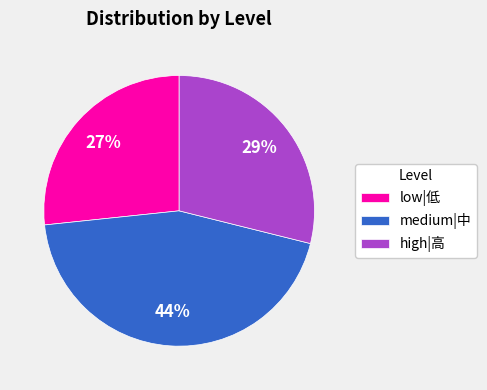

Is the sum of medium|中 and high|高 greater than half?

Yes